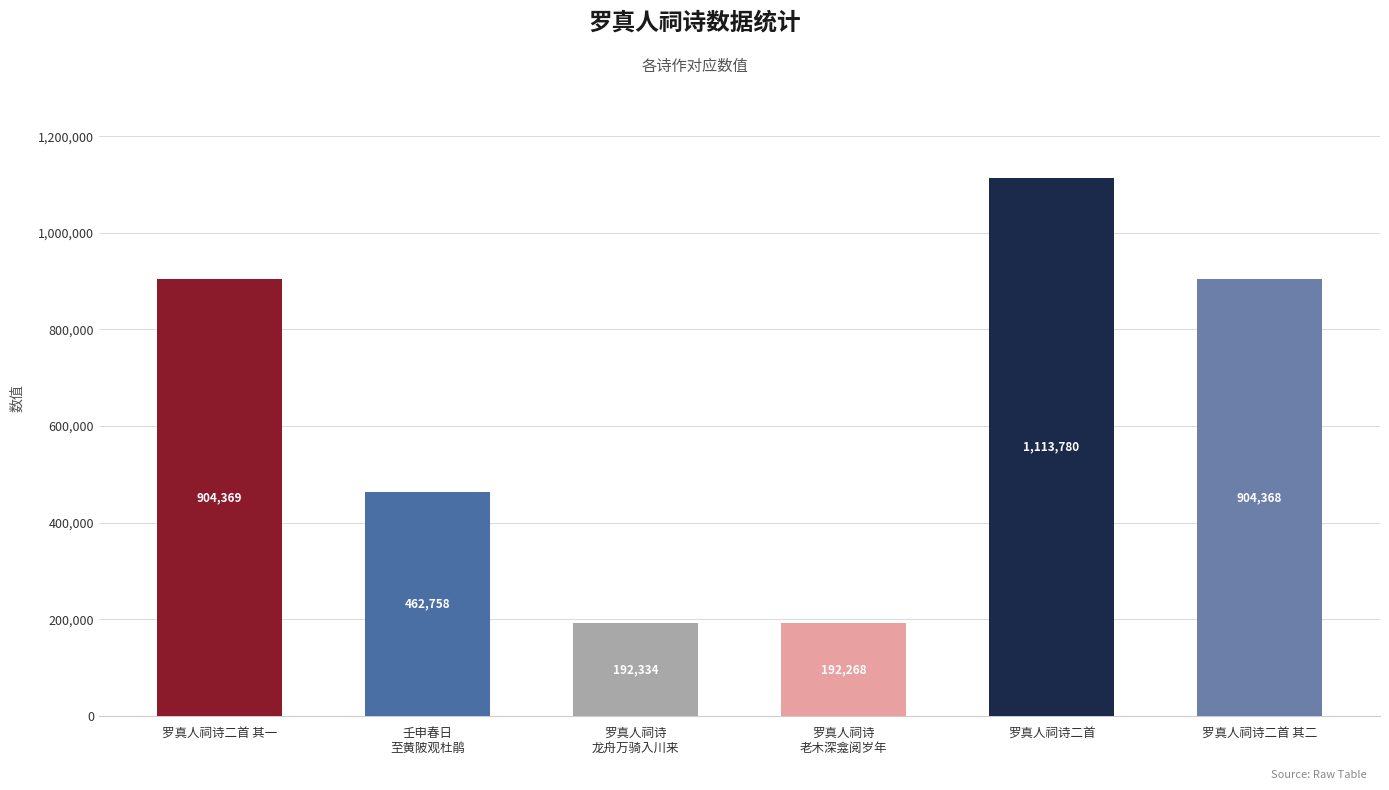

Reading left to right, extract all data points from this chart.

904369	462758	192334	192268	1113780	904368